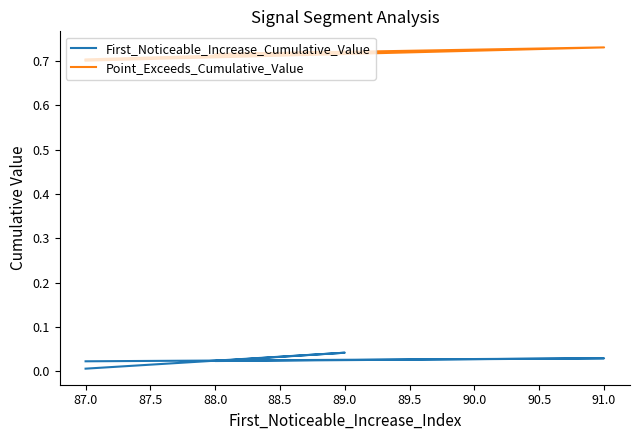

Is this an area chart (filled region under the line)?

No